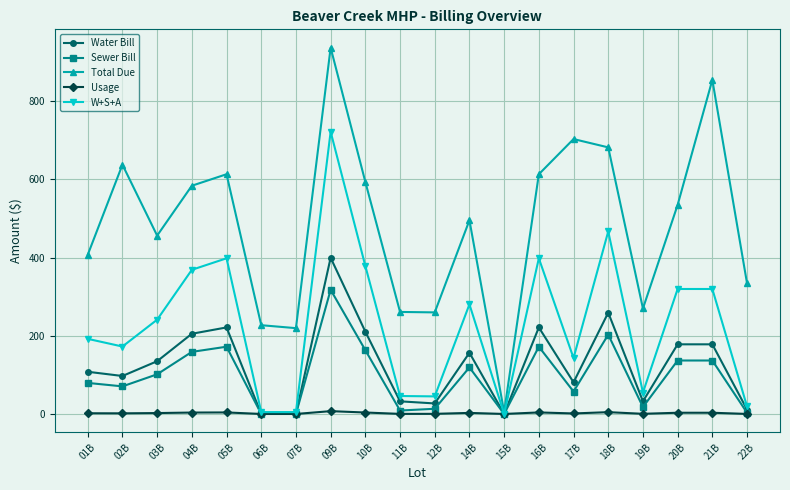

True or false: Sewer Bill has a value of 202.9 at 18B.

True